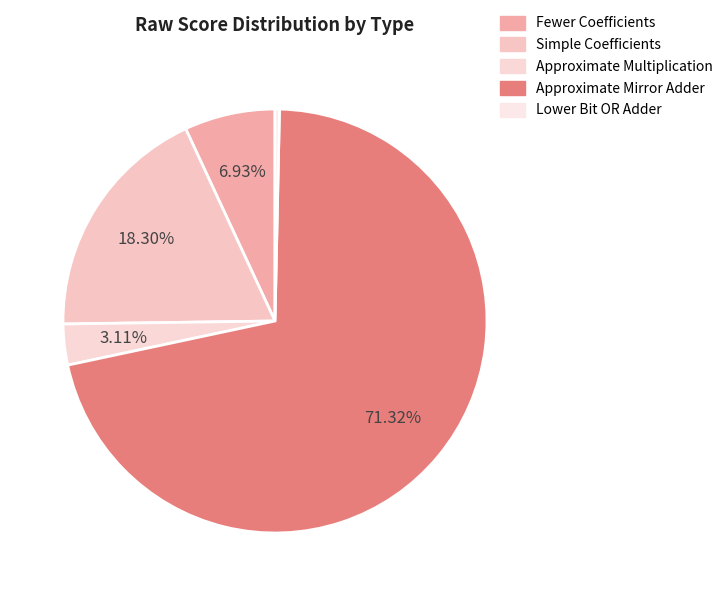

The Fewer Coefficients slice represents 1% of the pie. True or false?

False